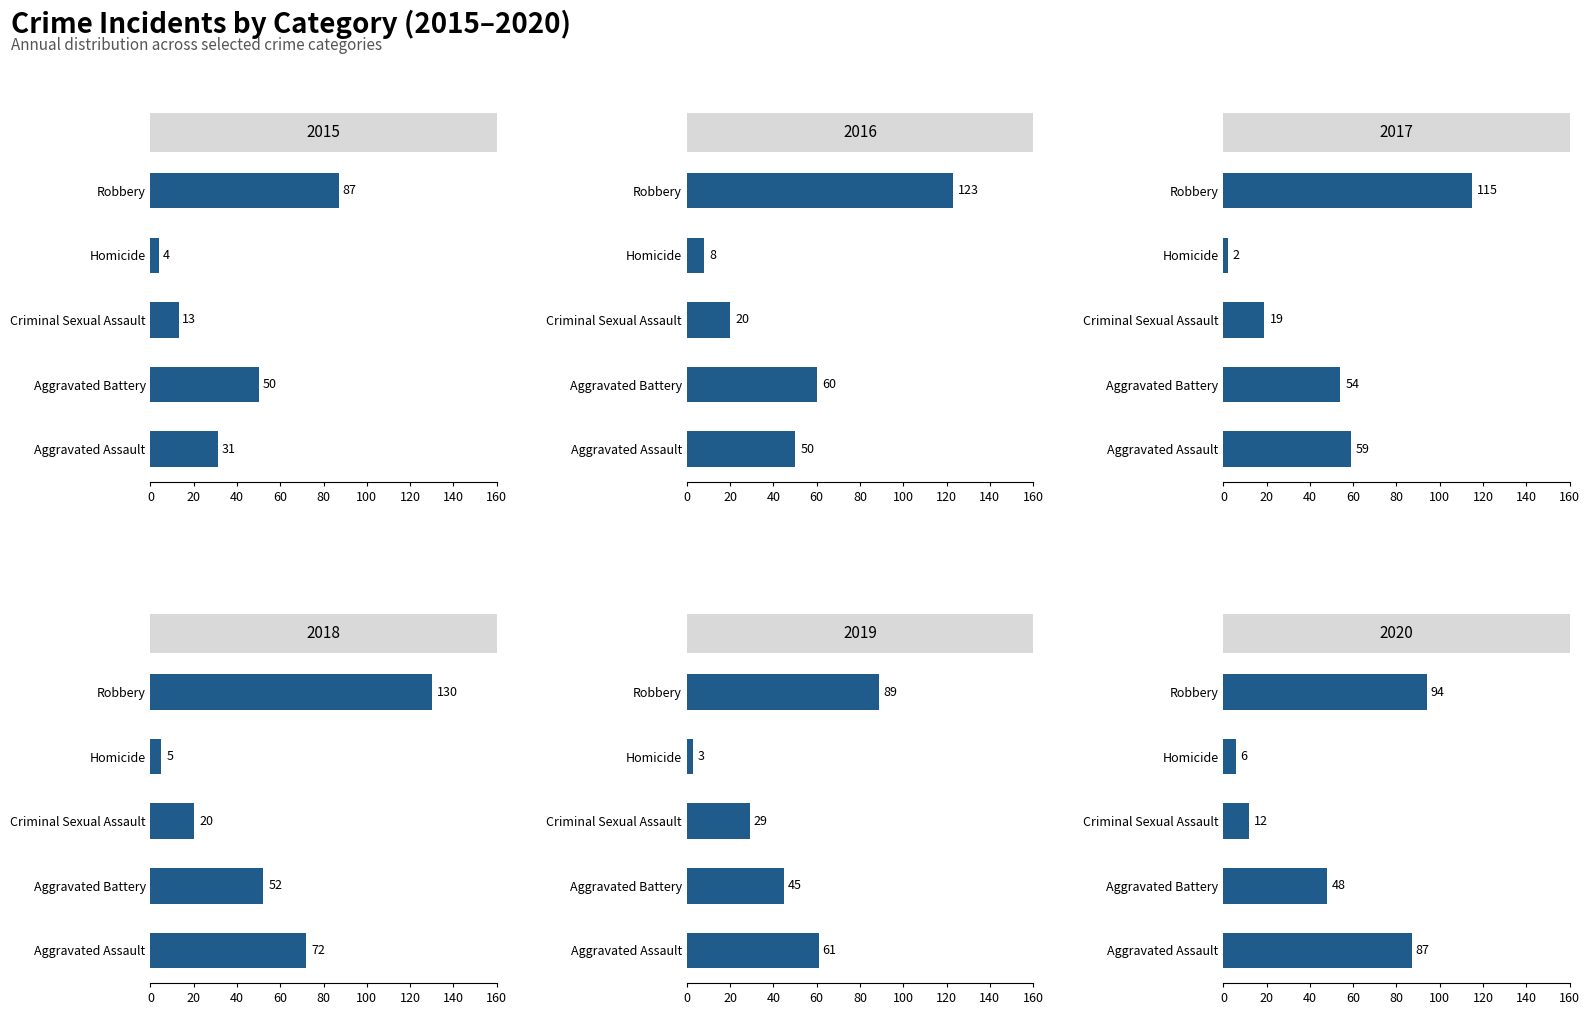

Between Aggravated Assault and Homicide, which is larger?

Aggravated Assault